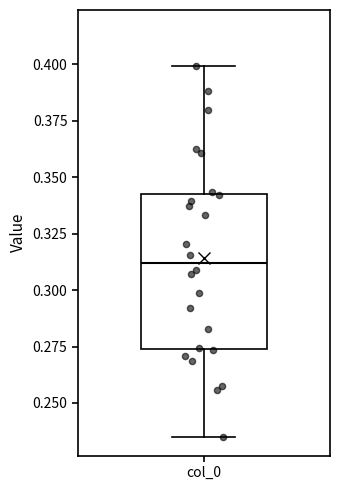

Where is the upper edge of the box for col_0 on the y-axis? The values are not printed on the chart, so give them approximately, as read against the axis.

0.340